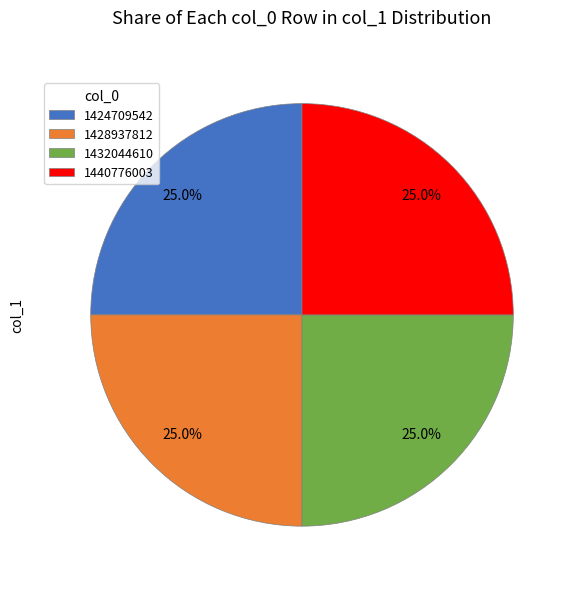

How much of the chart is everything except 1440776003?

75.0%